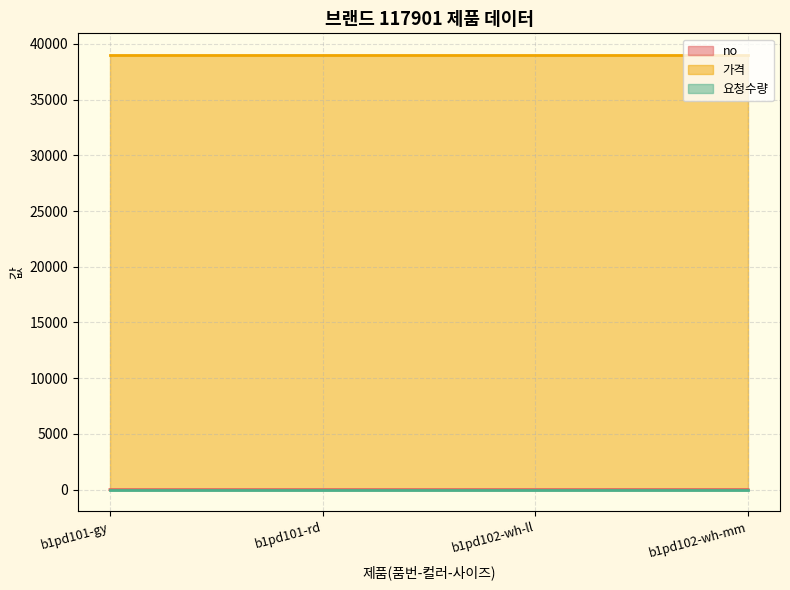

What is the difference between the maximum and minimum values in the no series?

3